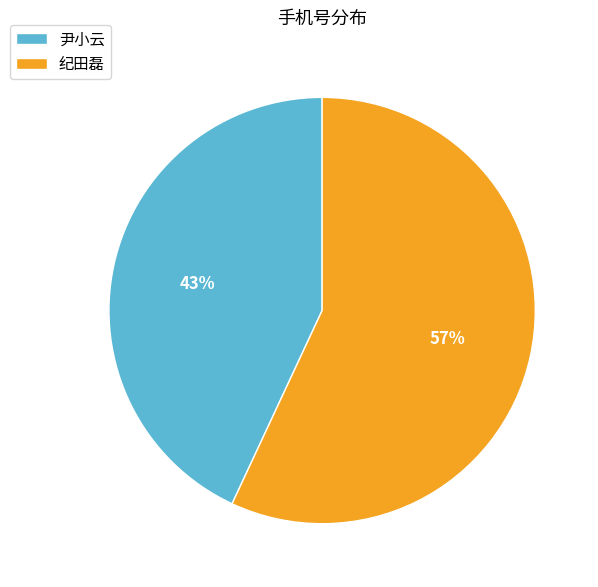

What is the largest slice in the pie chart?

纪田磊